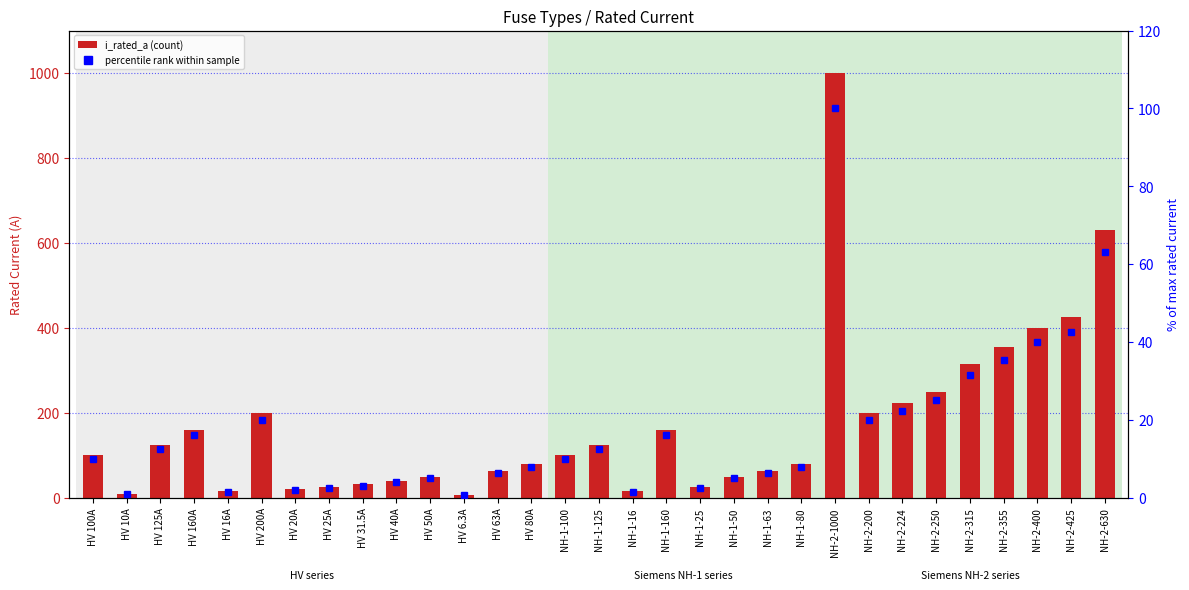

Does the chart contain any negative values?

No